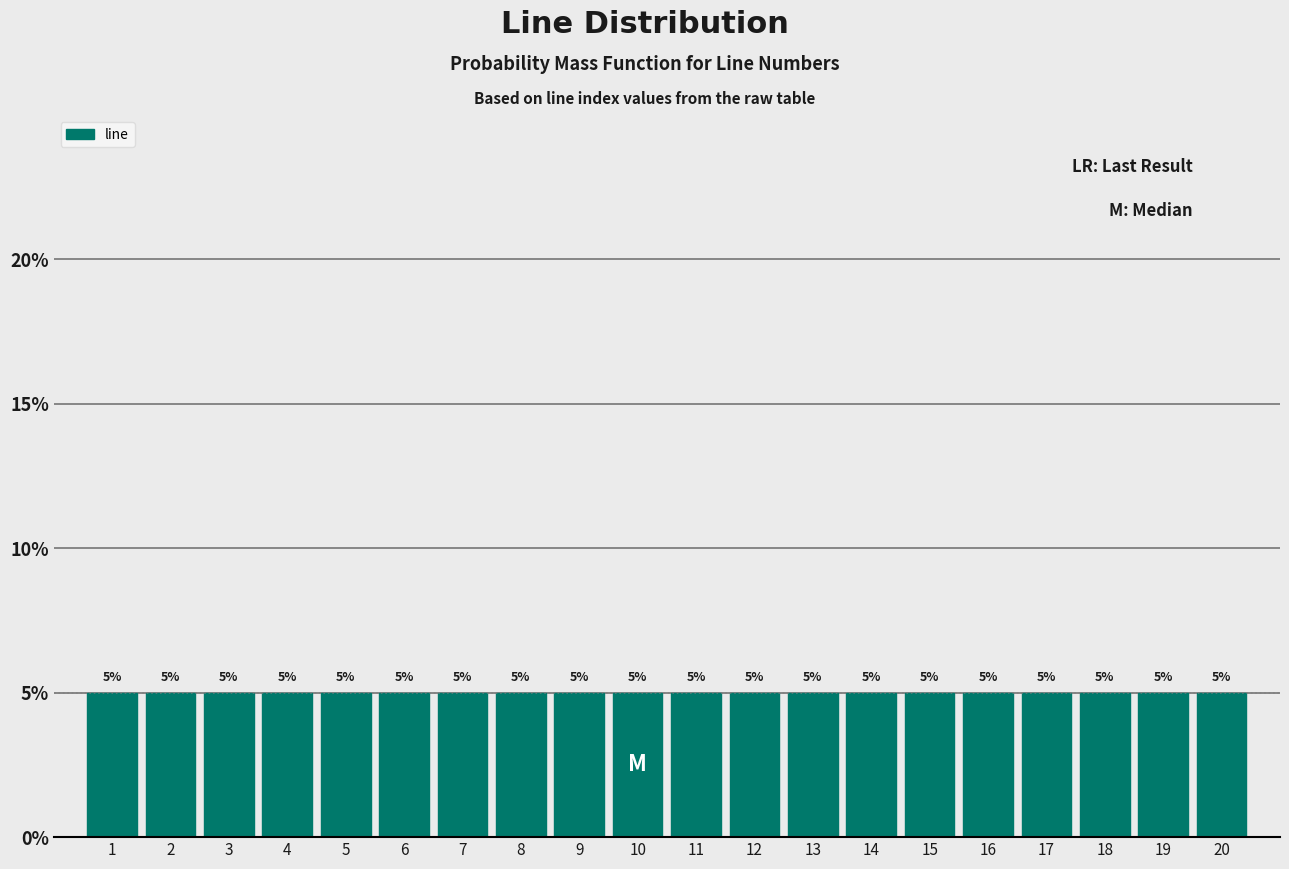

How tall is the bar that spans 6.5 to 7.5 on the x-axis?

5